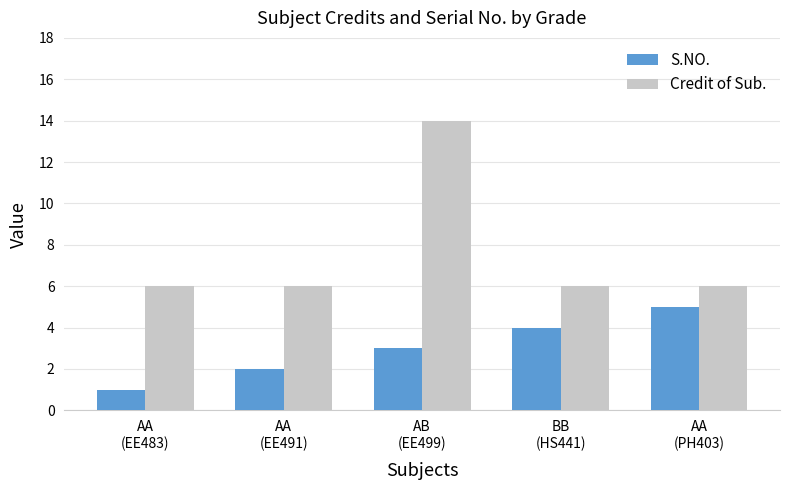

Is it true that S.NO. equals 1 at AA
(PH403)?

False